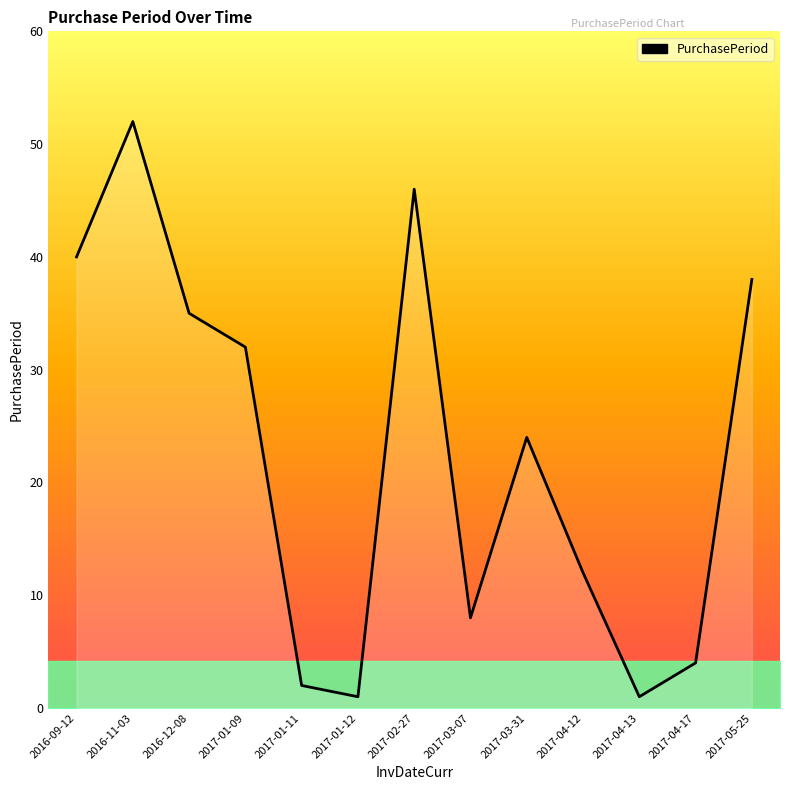

At which label is the value closest to 26?

2017-03-31